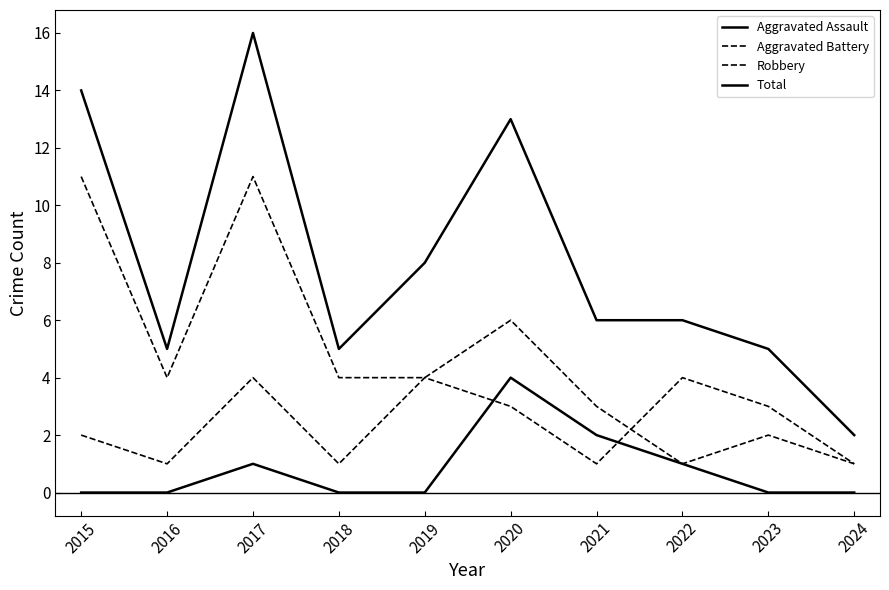

How many lines are shown in the chart?

4